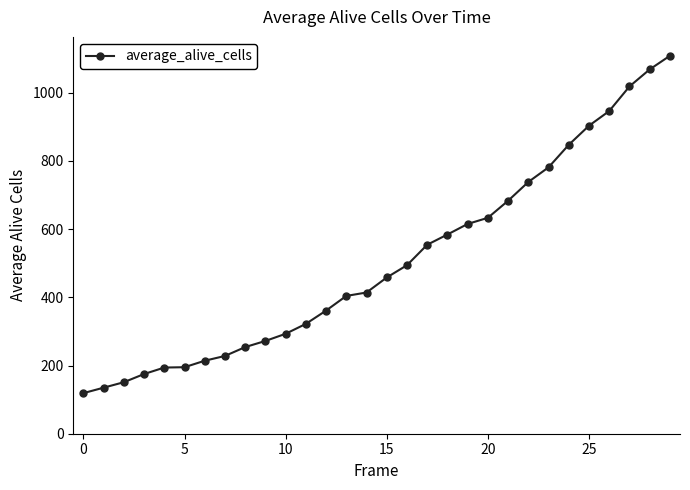

What is the minimum value shown in the chart?

119